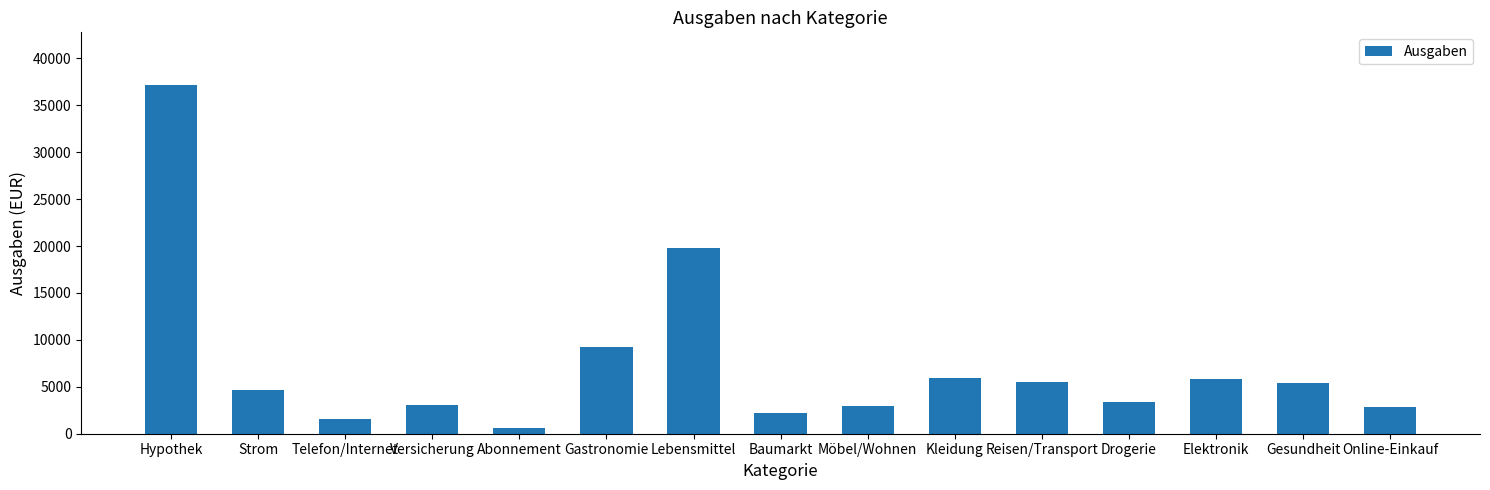

What is the smallest value displayed?

620.0